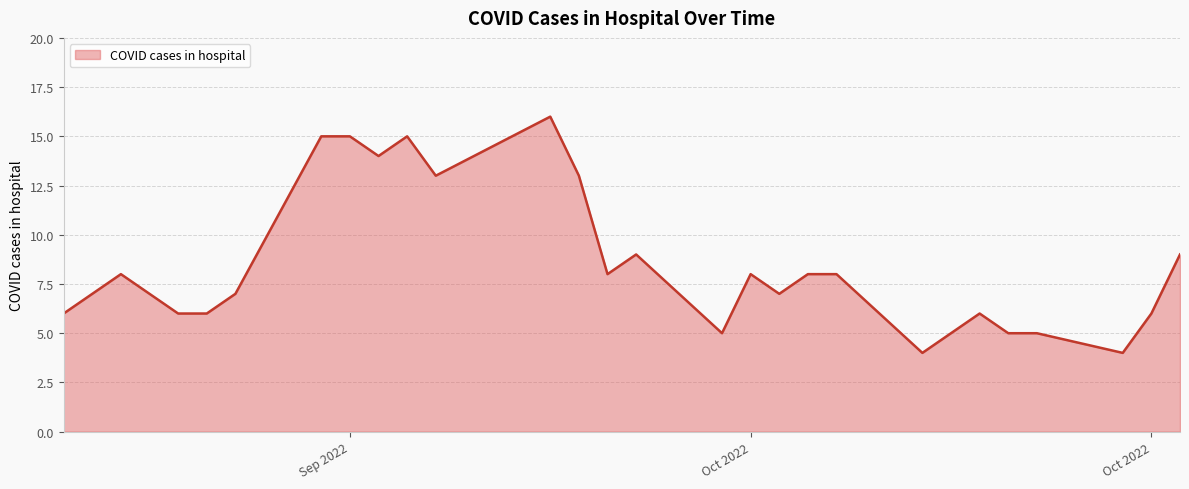

What is the difference between the maximum and minimum values?

12